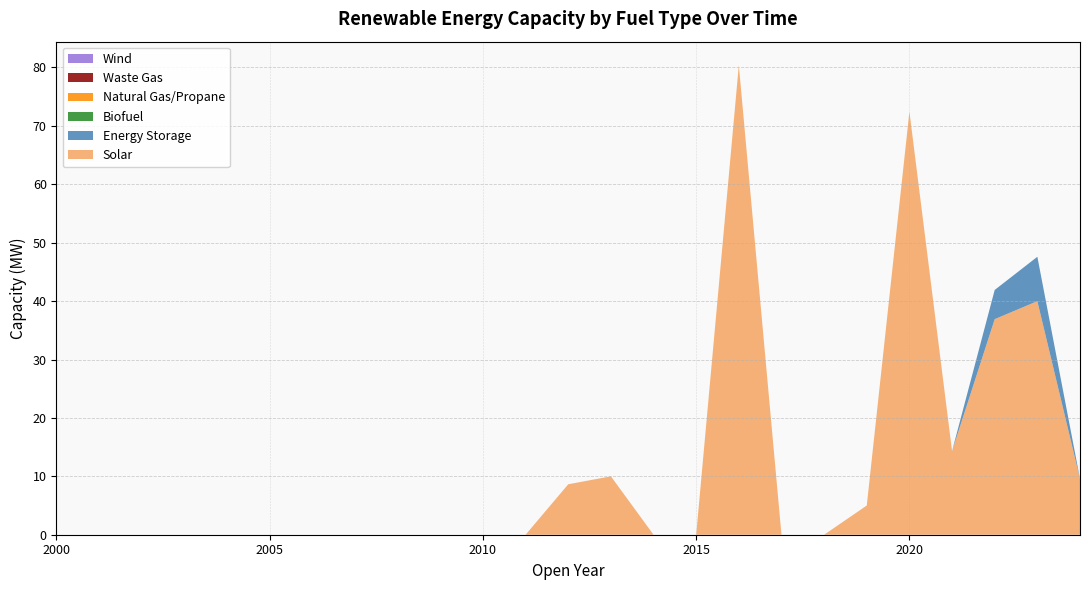

Reading left to right, list all the values displayed in this chart.

Solar: 0.0	0.0	0.0	0.0	0.0	0.0	0.0	0.0	0.0	0.0	0.0	0.0	8.6	10.0	0.0	0.0	80.4	0.0	0.0	5.0	72.4	14.3	36.9	40.0	9.6
Energy Storage: 0.0	0.0	0.0	0.0	0.0	0.0	0.0	0.0	0.0	0.0	0.0	0.0	0.0	0.0	0.0	0.0	0.0	0.0	0.0	0.0	0.0	0.0	5.0	7.6	0.0
Biofuel: 0.0	0.0	0.0	0.0	0.0	0.0	0.0	0.0	0.0	0.0	0.0	0.0	0.0	0.0	0.0	0.0	0.0	0.0	0.0	0.0	0.0	0.0	0.0	0.0	0.0
Natural Gas/Propane: 0.0	0.0	0.0	0.0	0.0	0.0	0.0	0.0	0.0	0.0	0.0	0.0	0.0	0.0	0.0	0.0	0.0	0.0	0.0	0.0	0.0	0.0	0.0	0.0	0.0
Waste Gas: 0.0	0.0	0.0	0.0	0.0	0.0	0.0	0.0	0.0	0.0	0.0	0.0	0.0	0.0	0.0	0.0	0.0	0.0	0.0	0.0	0.0	0.0	0.0	0.0	0.0
Wind: 0.0	0.0	0.0	0.0	0.0	0.0	0.0	0.0	0.0	0.0	0.0	0.0	0.0	0.0	0.0	0.0	0.0	0.0	0.0	0.0	0.0	0.0	0.0	0.0	0.0